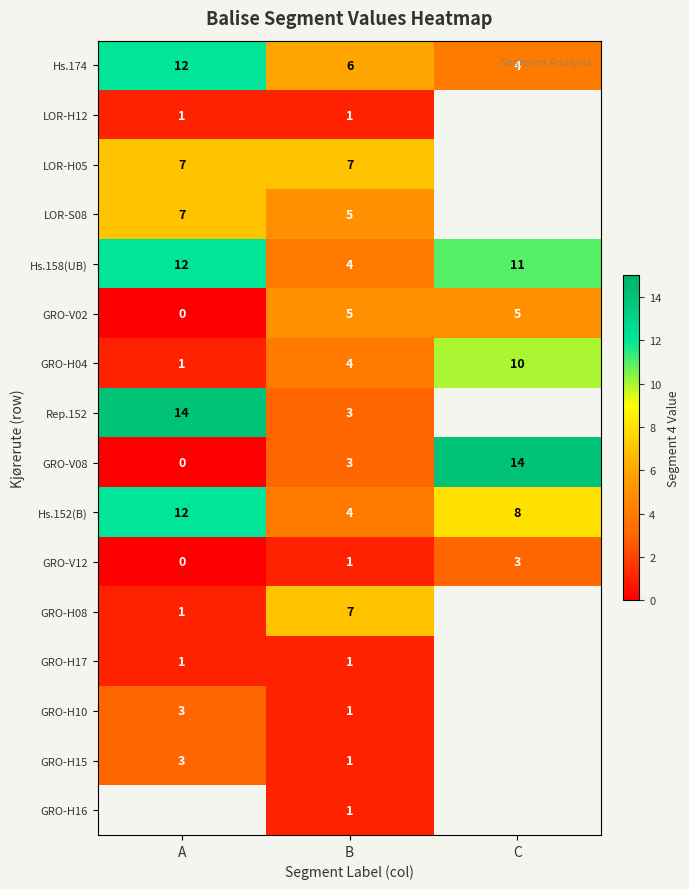

Between C and B, which is larger?

B